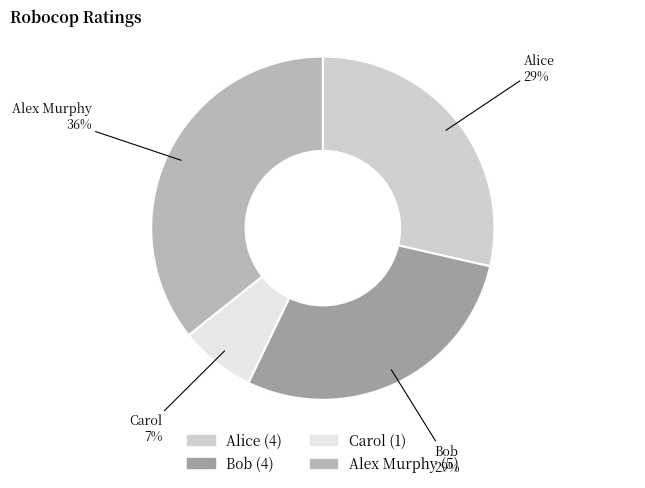

To the nearest percent, what percentage of the pie is Carol?

7%